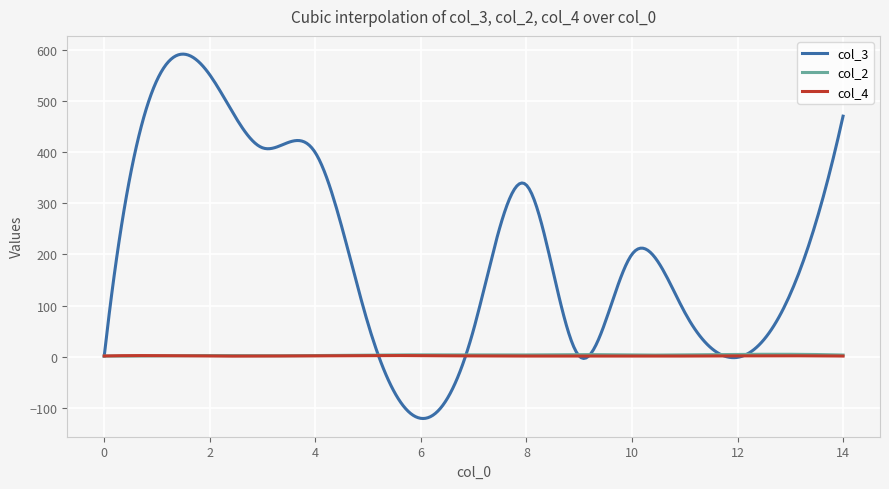

Count the number of data series in this chart.

3